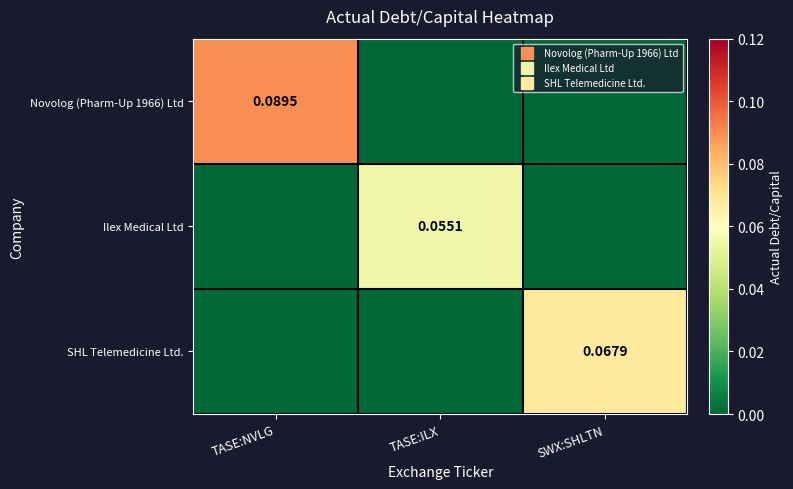

The value of Novolog (Pharm-Up 1966) Ltd at TASE:NVLG is 0.0. True or false?

False